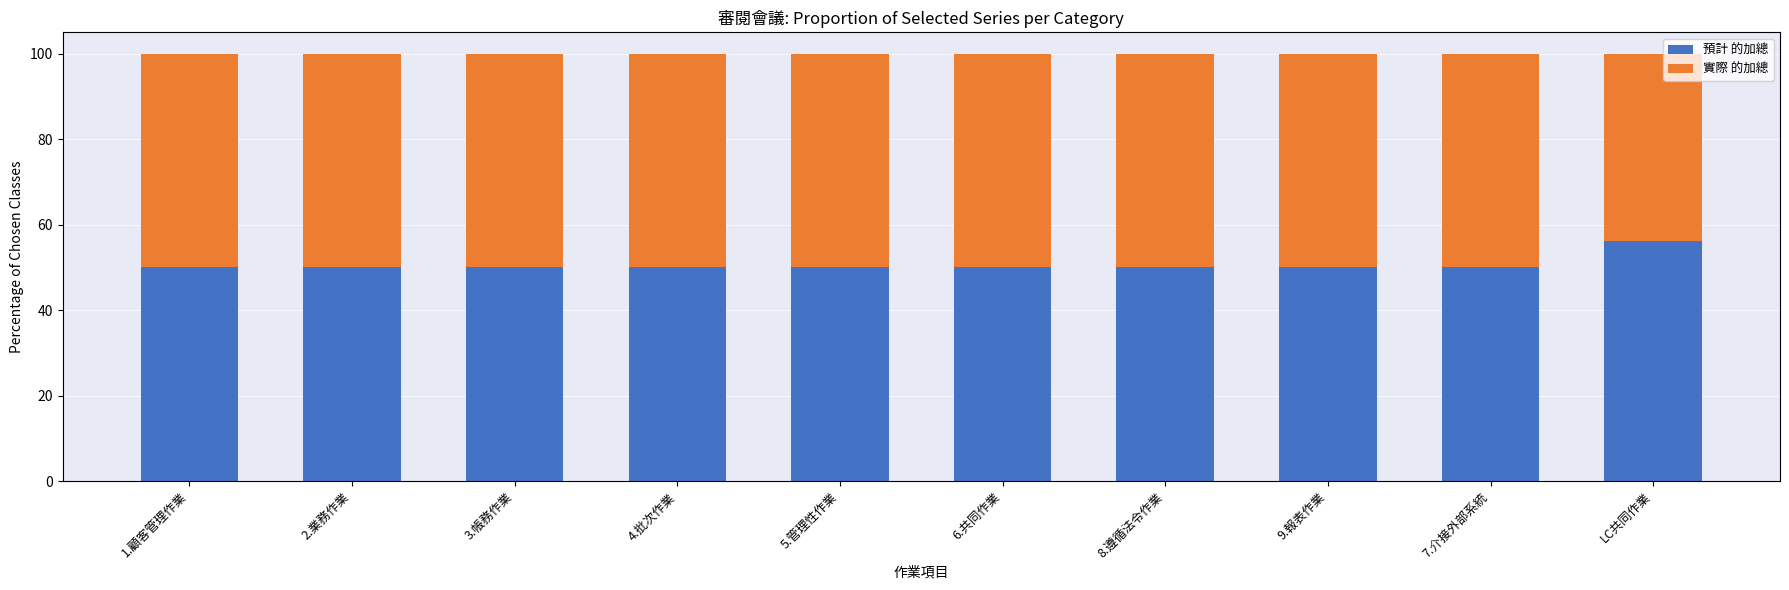

Count the 預計 的加總 values in the range 50 to 51.

9